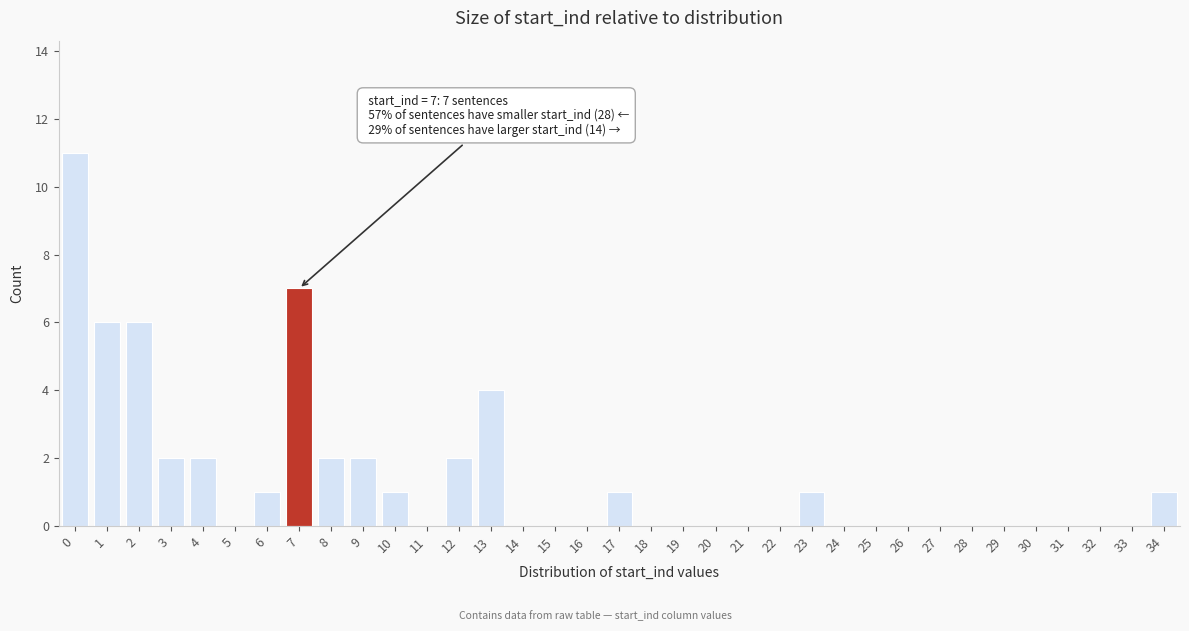

Which range on the x-axis has the tallest bar?

-0.5 to 0.5